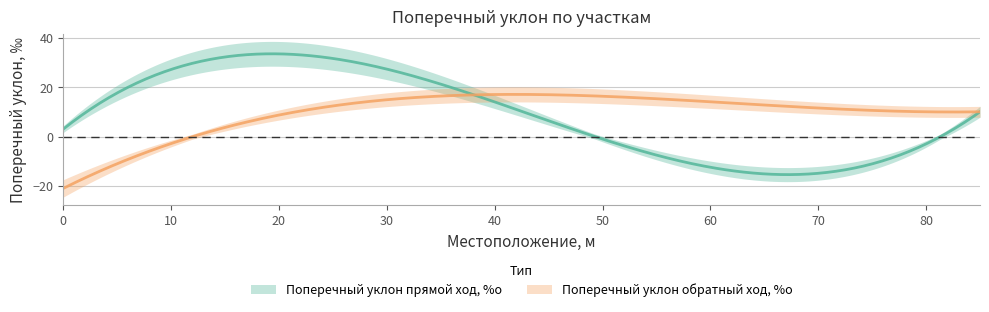

How many values in Поперечный уклон прямой ход, %о are below zero?

1